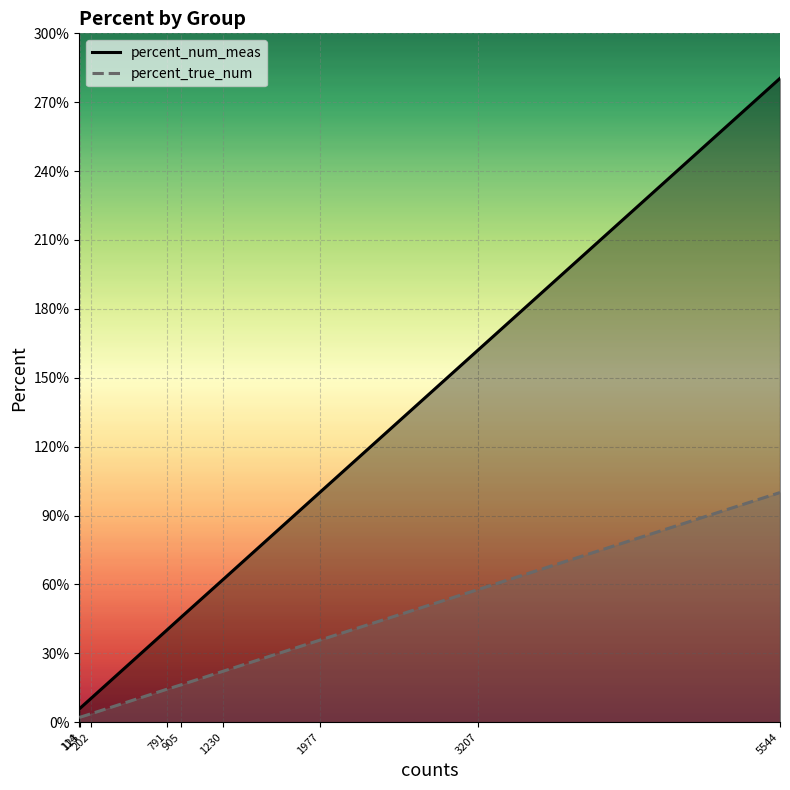

Which series changed the most between errz and errz_fpb?

percent_num_meas